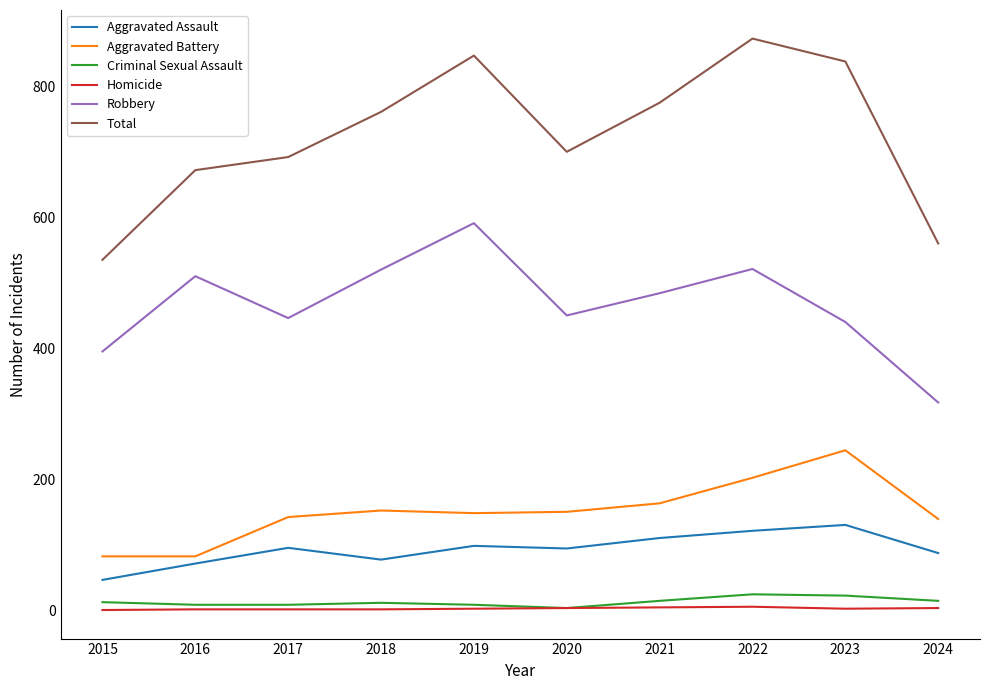

Does the chart display data point markers on the line(s)?

No